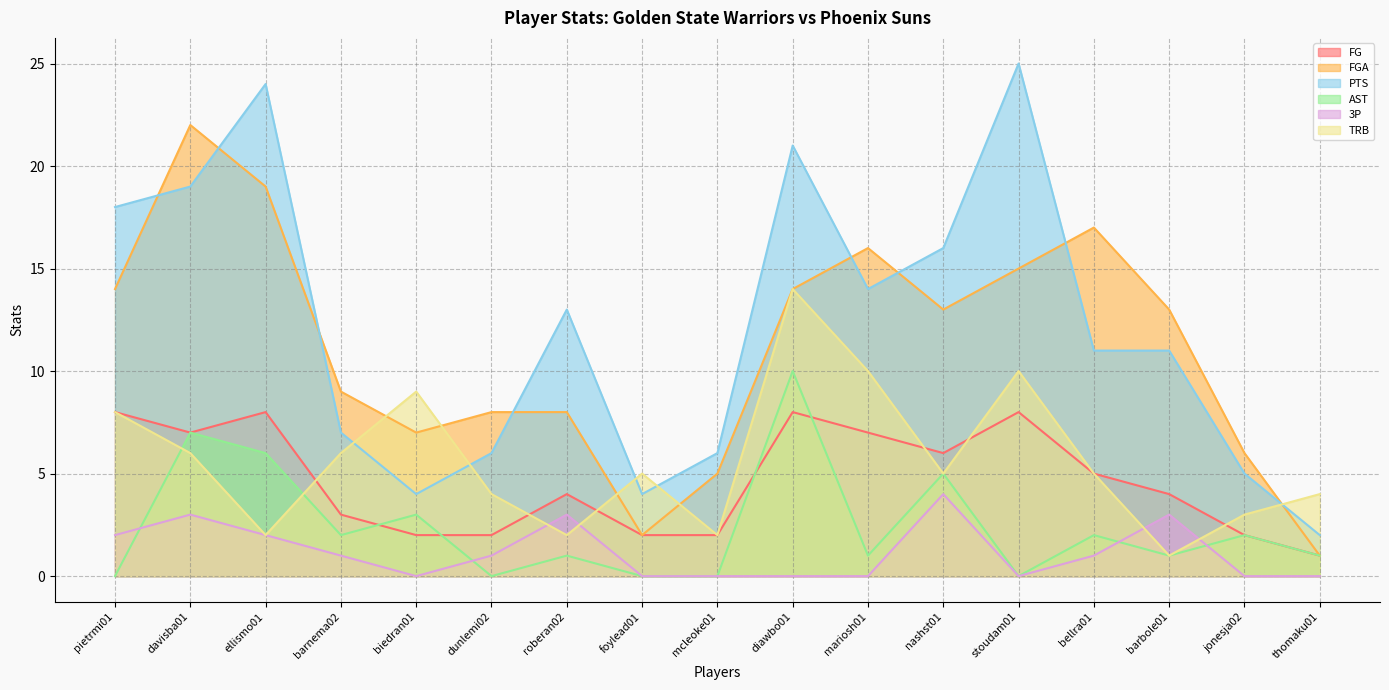

What is the difference between the highest and lowest values at nashst01?

12